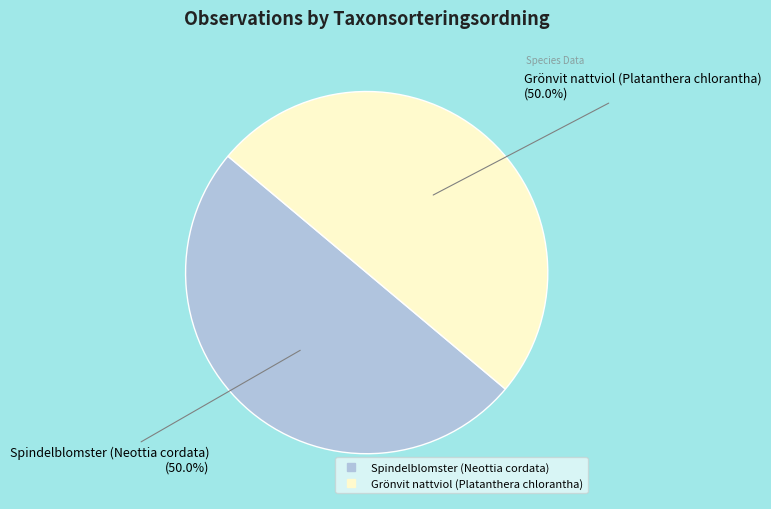

Approximately how many times larger is the value at Spindelblomster (Neottia cordata) compared to Grönvit nattviol (Platanthera chlorantha)?

1.0